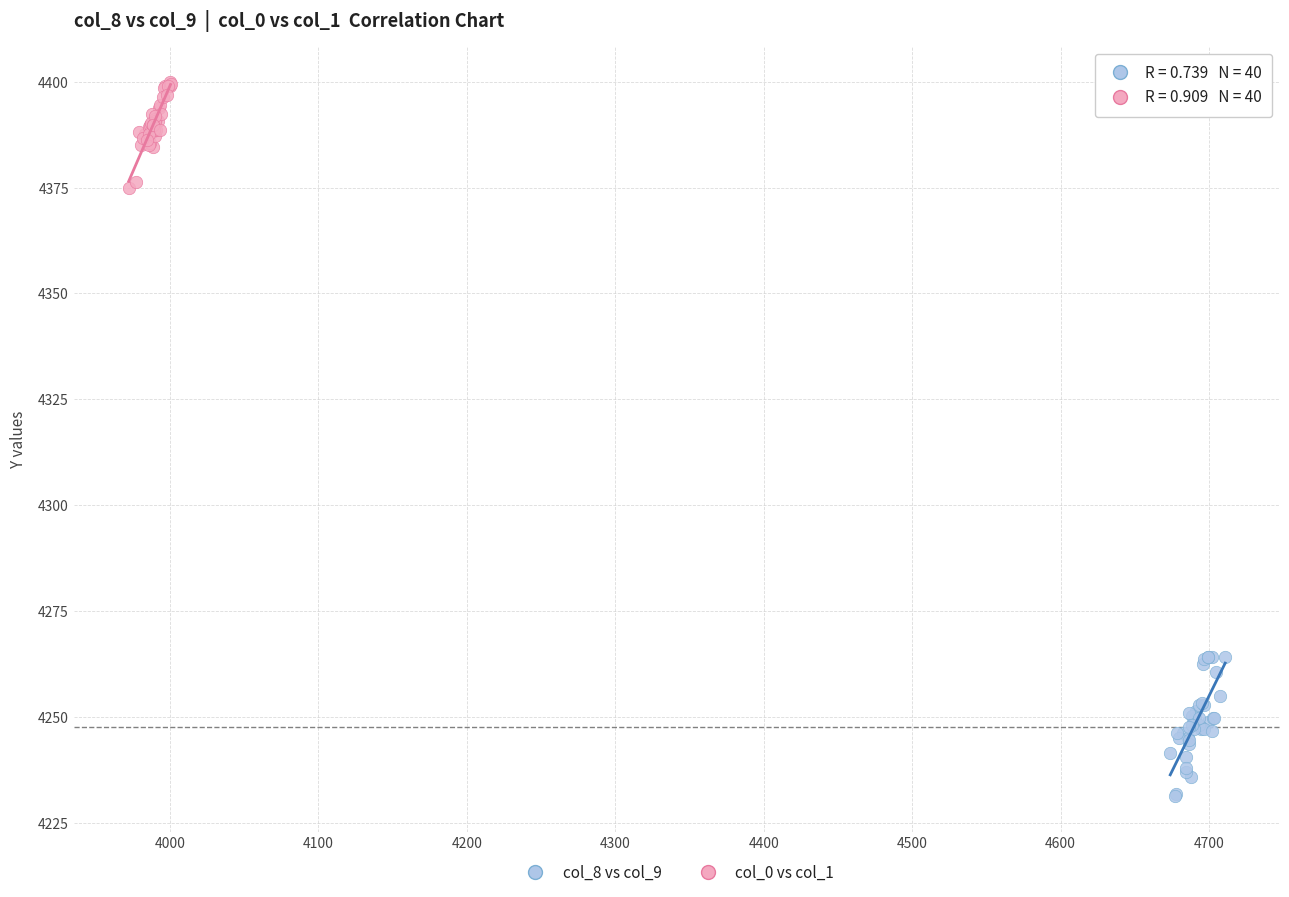

Which series has the largest Y range (max minus min)?

col_8 vs col_9